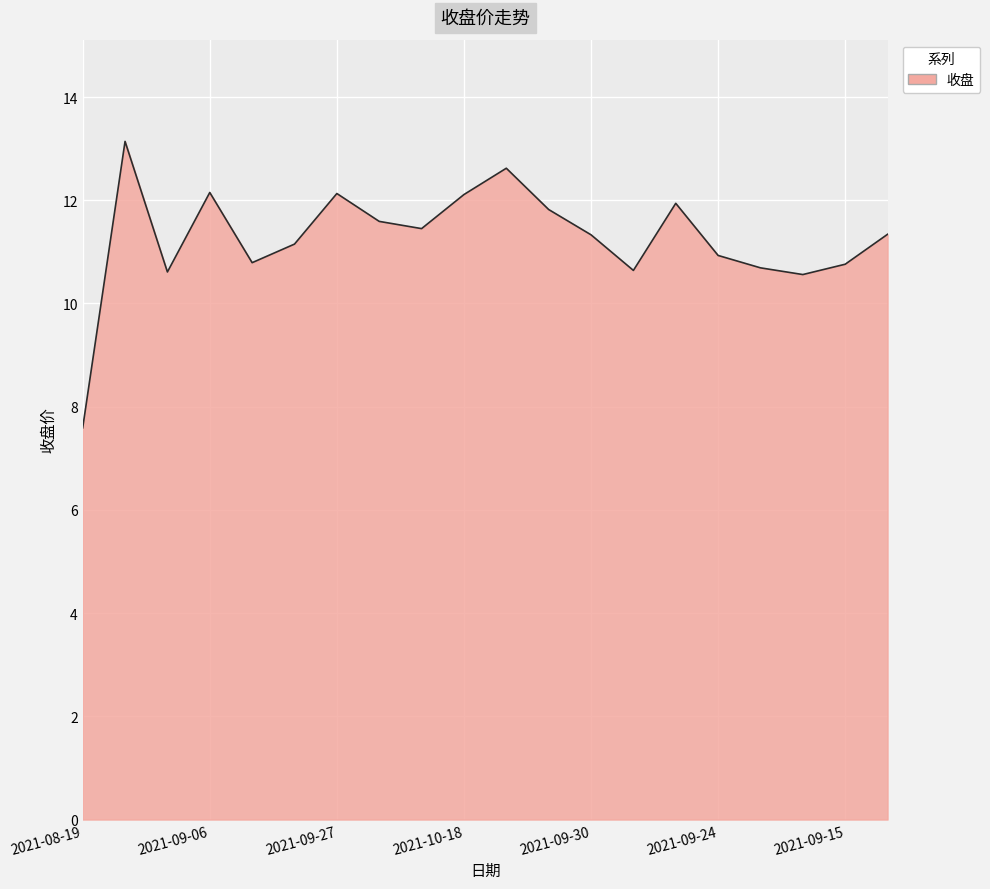

What is the smallest value displayed?

7.6